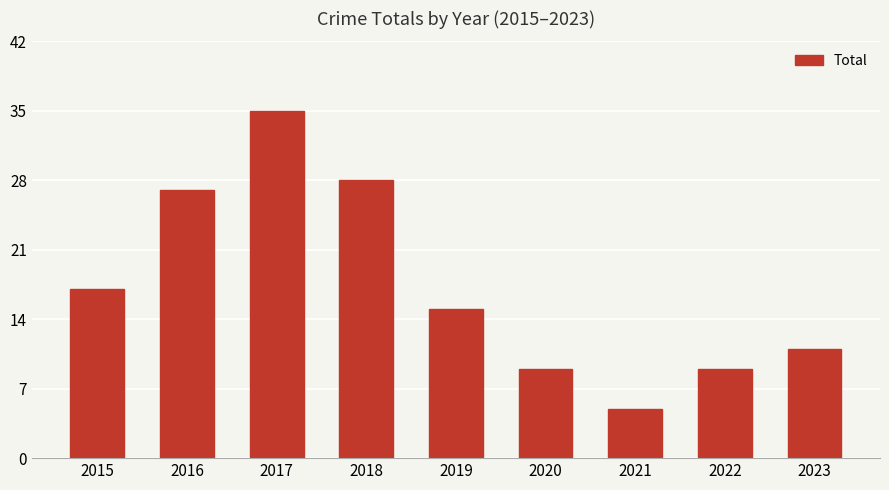

What is the greatest value displayed?

35